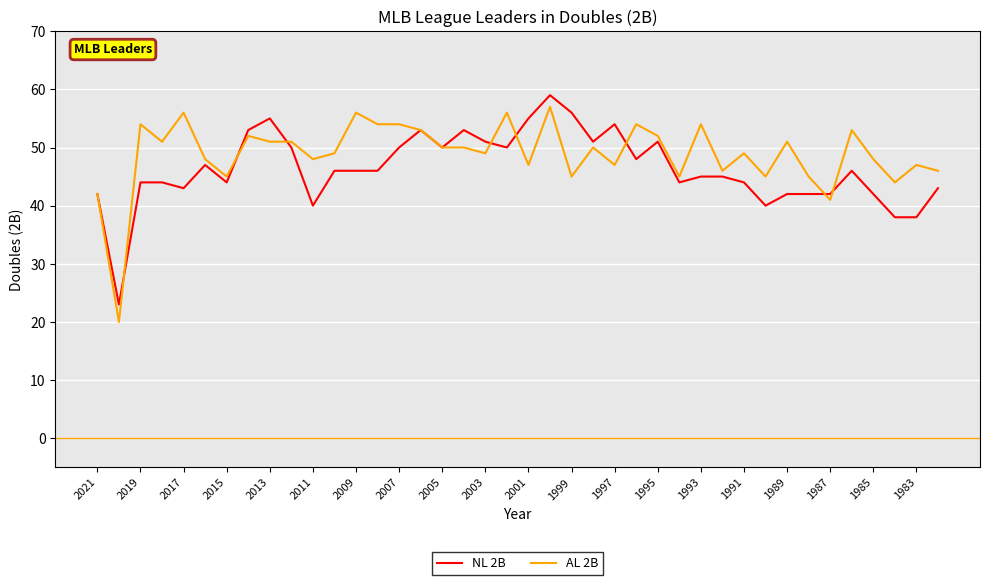

What is the lowest value of the AL 2B series?

20